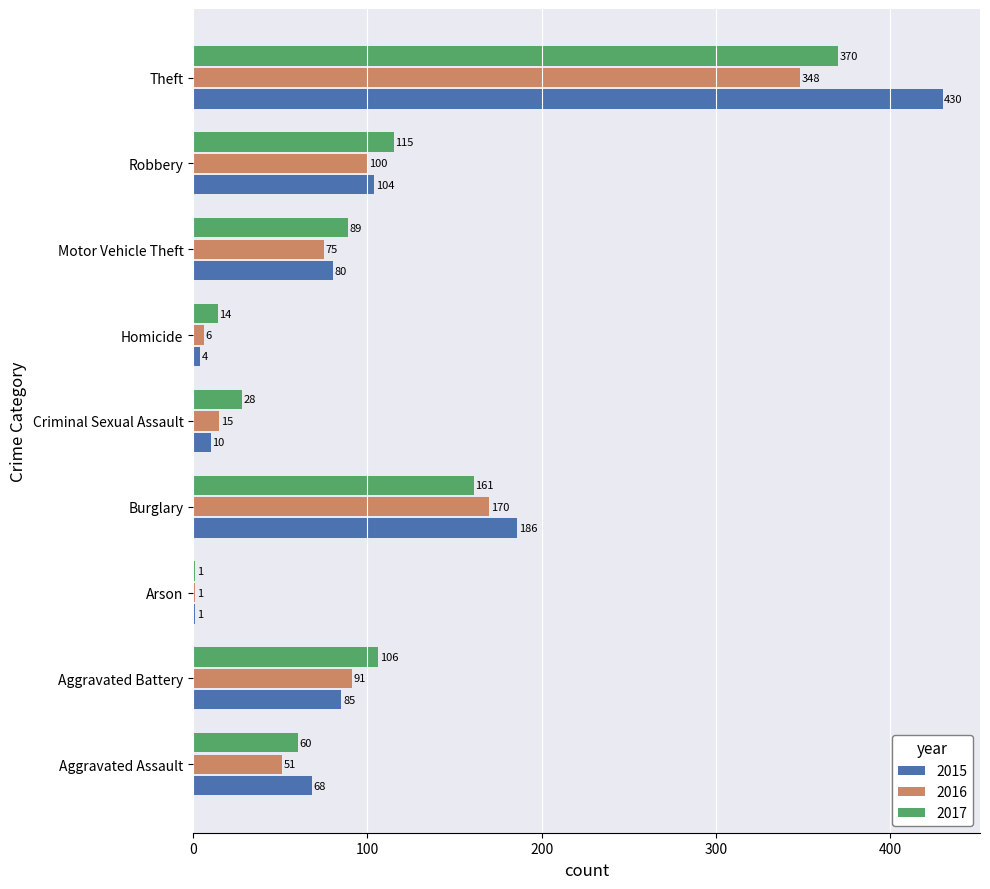

What value does the 2015 series have at Motor Vehicle Theft, to the nearest 50?

100